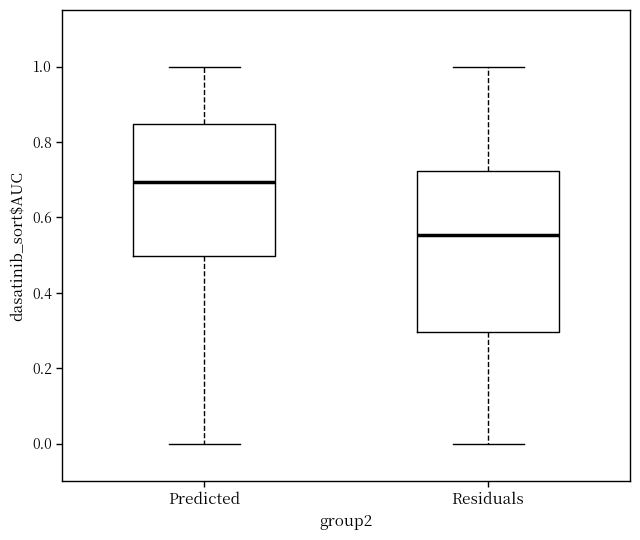

Reading left to right, read every box against the y-axis: the position of its median line, the range the box covers, and the ends of its whiskers. The values are not printed on the chart, so give them approximately, as read against the axis.

Predicted: median 0.70, box 0.50 to 0.84, whiskers 0.00 to 1.00
Residuals: median 0.56, box 0.30 to 0.72, whiskers 0.00 to 1.00